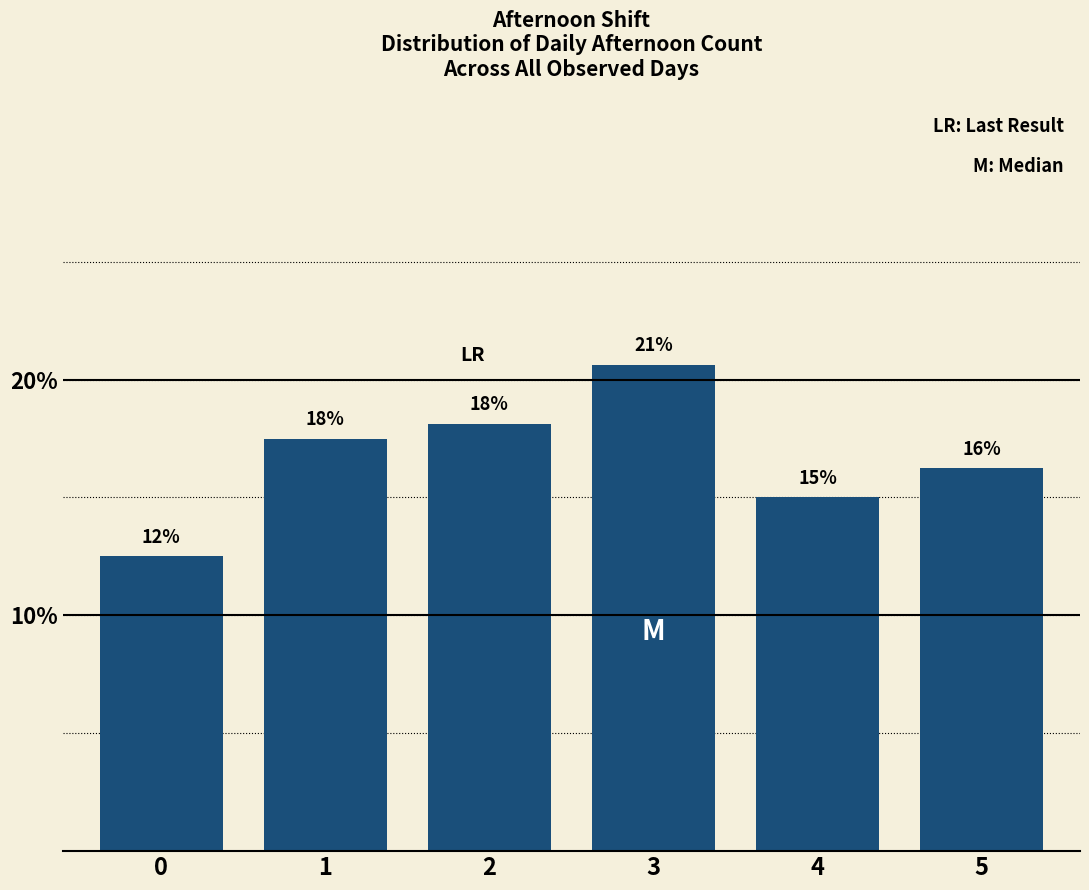

How many bars are there in total?

6